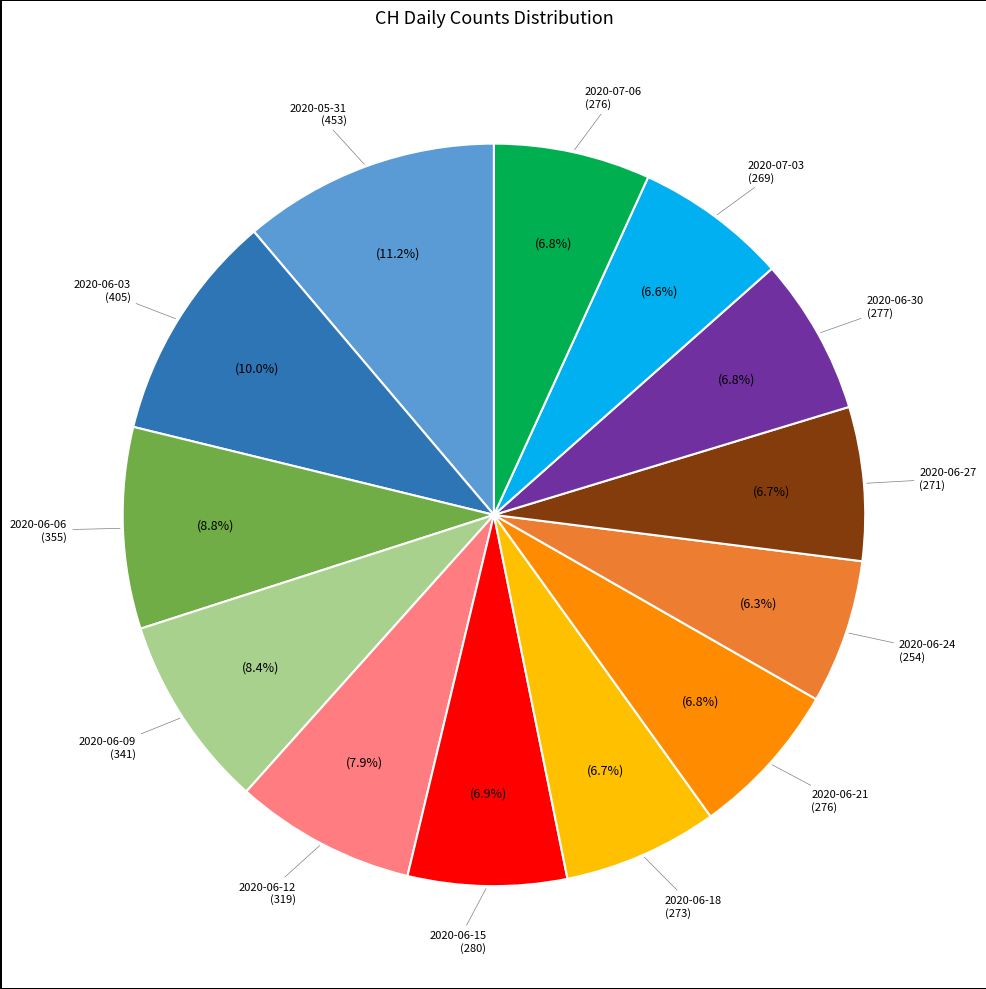

Is there any slice that represents more than half of the pie?

No